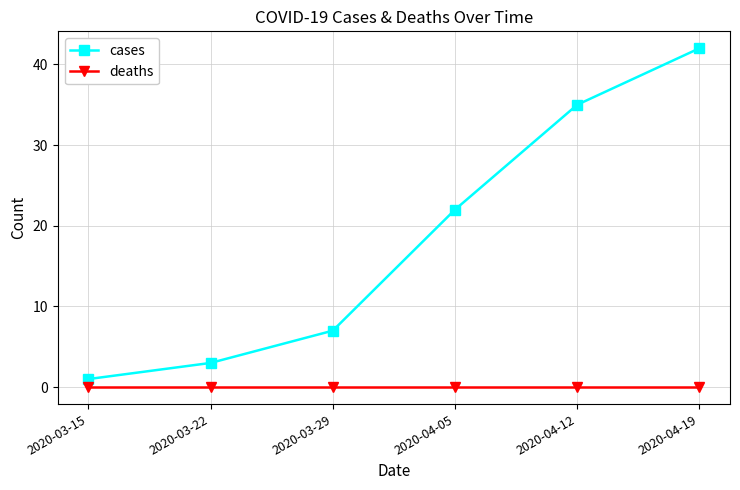

The value of cases at 2020-04-12 is 35. True or false?

True